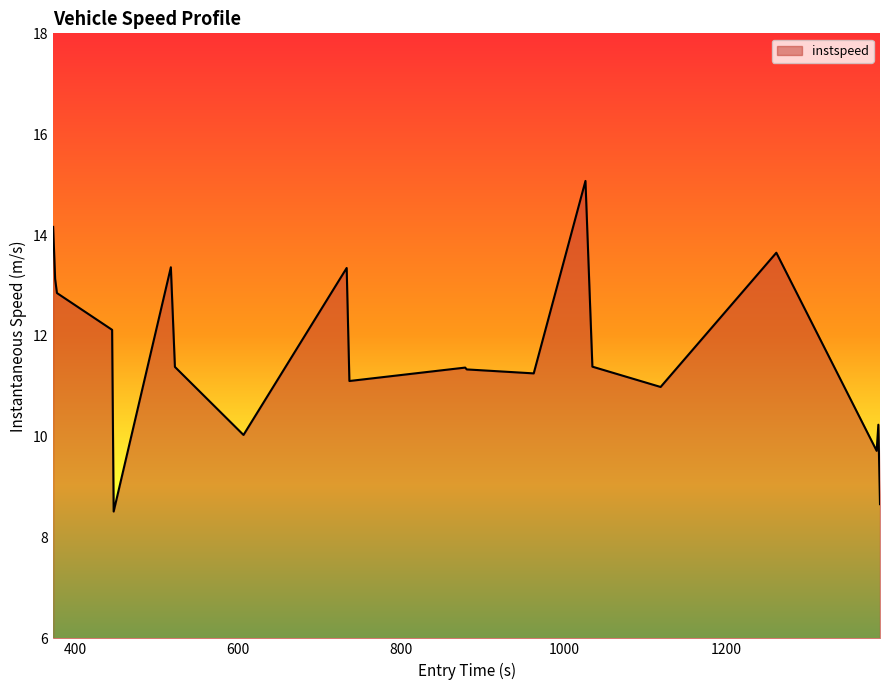

What is the difference between the maximum and minimum values?

6.6